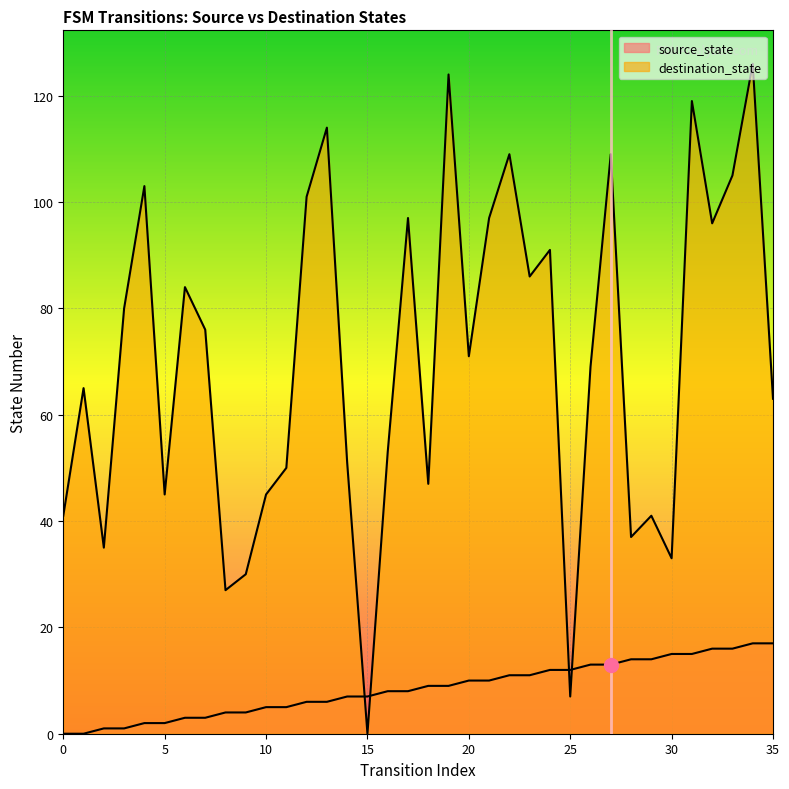

At which category is the sum across all series the highest?

34